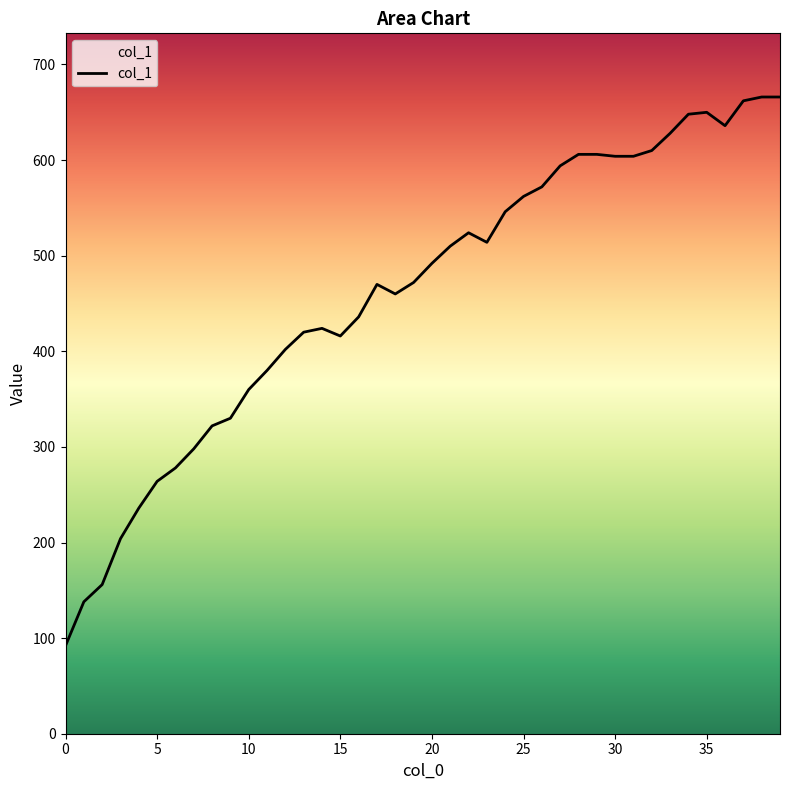

What is the difference between the maximum and minimum values?

574